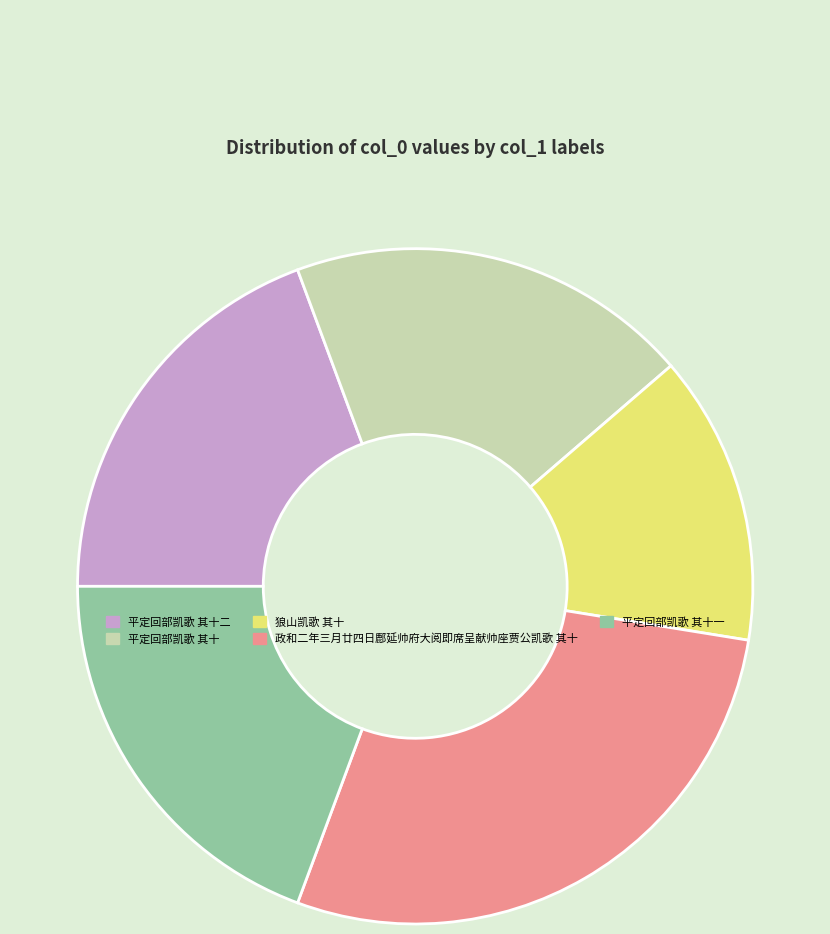

Does any single category account for the majority?

No